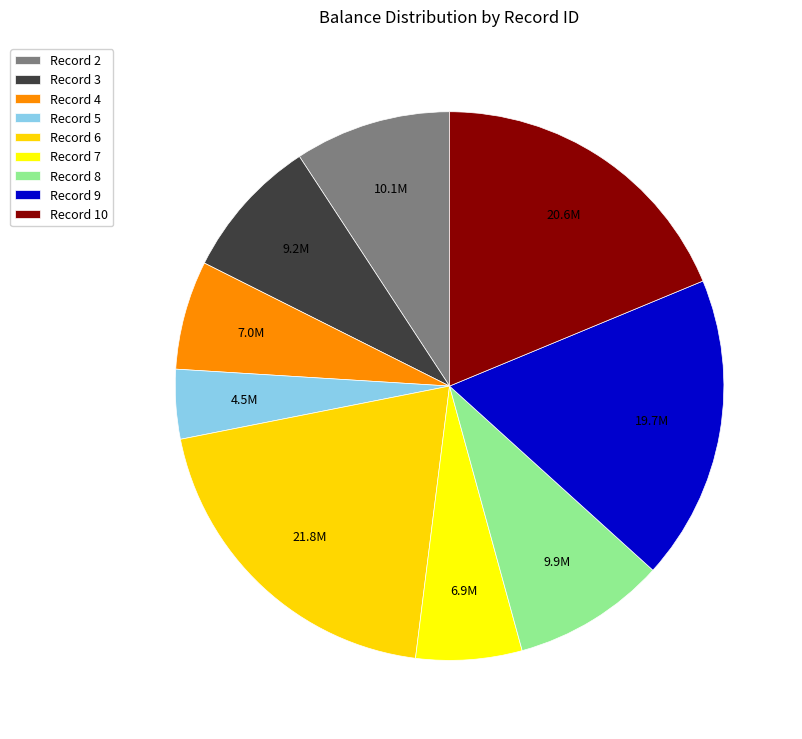

Count the number of slices in the pie.

9